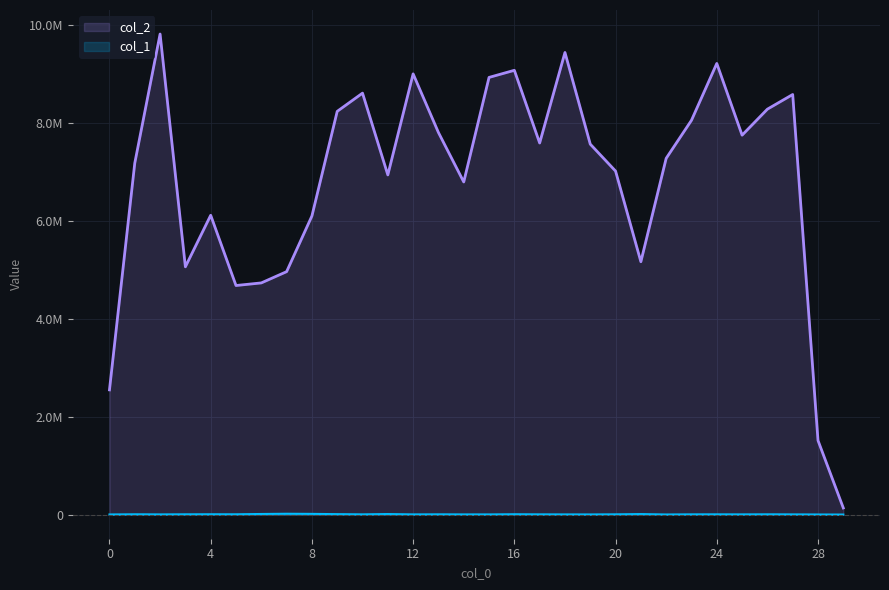

At which category is the sum across all series the highest?

2